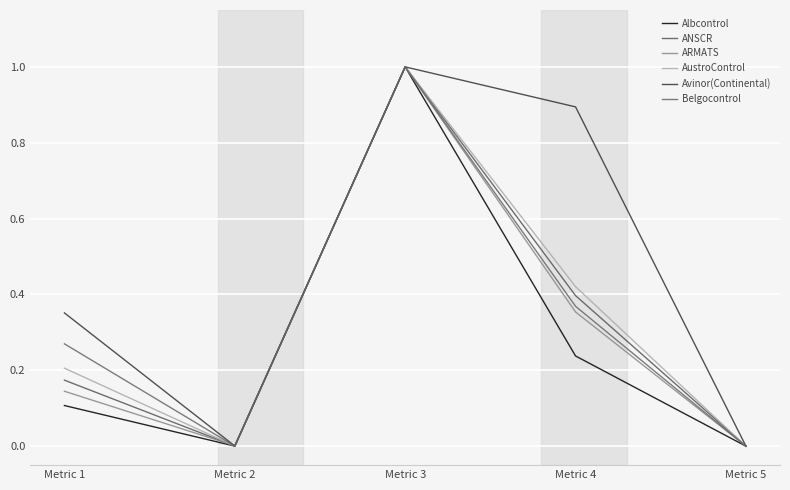

Is this an area chart (filled region under the line)?

No